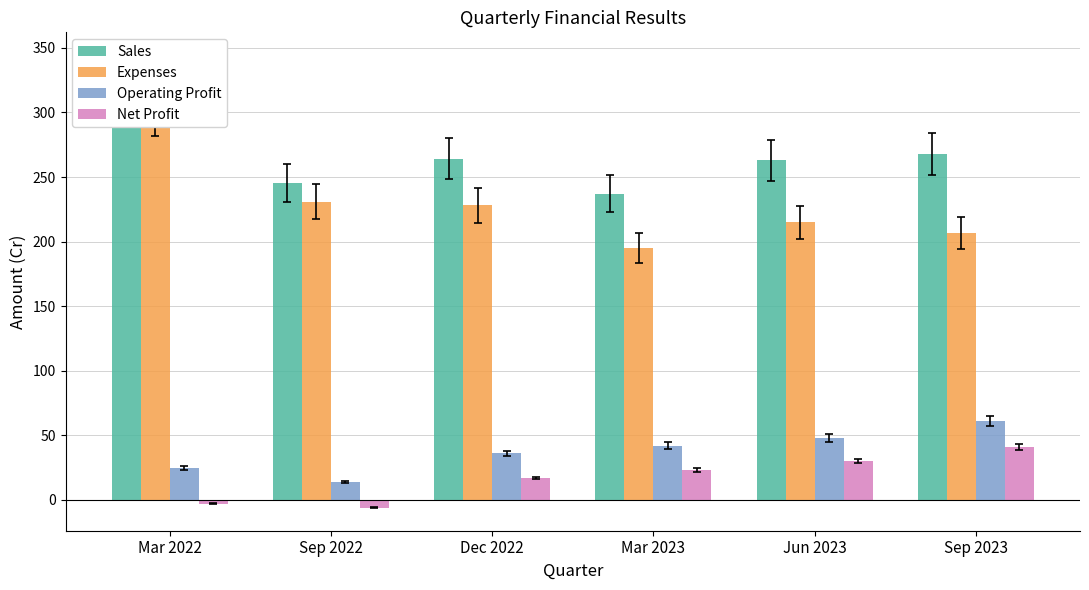

What is the difference between the second highest and minimum values in the Expenses series?

36